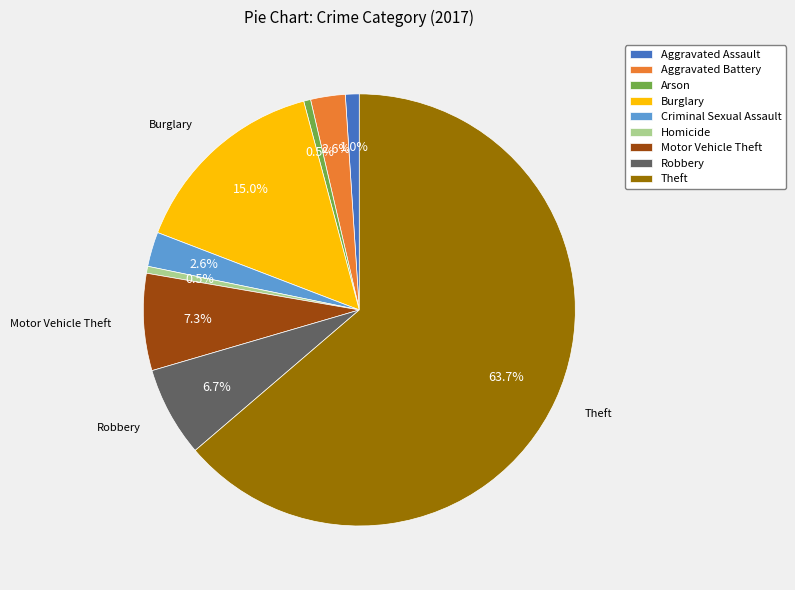

Combined, do Theft and Robbery account for over 50%?

Yes